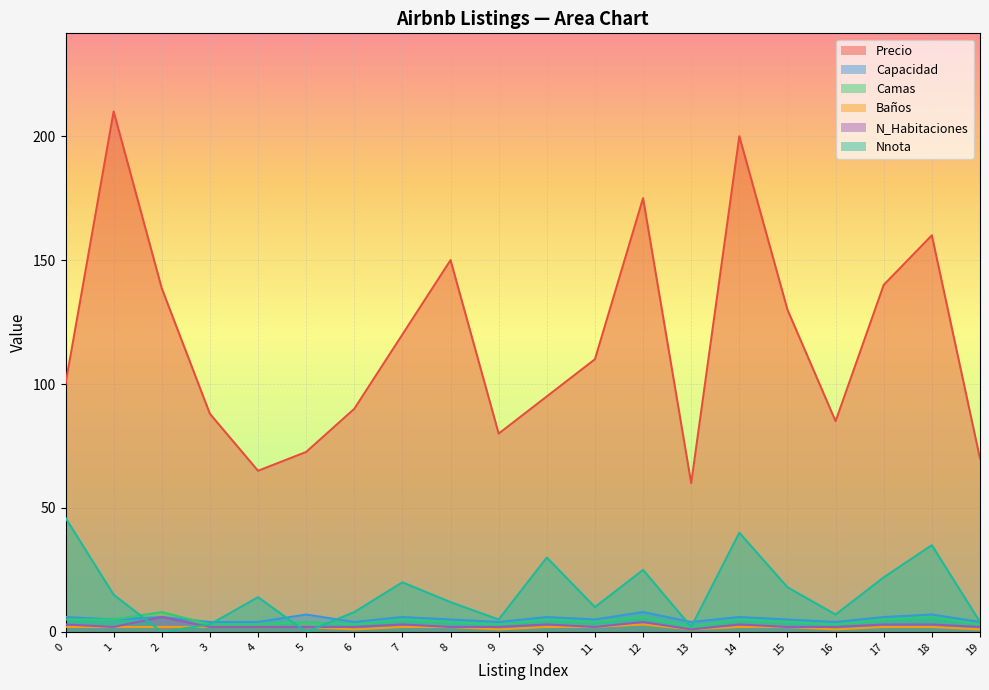

What is the total value across all series at 3?

102.0